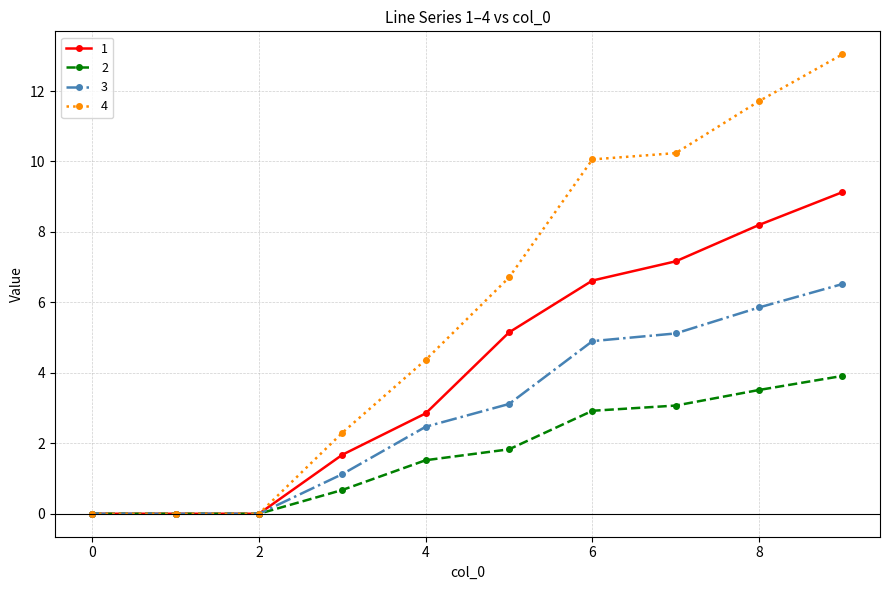

Which series has the largest range (max minus min)?

4